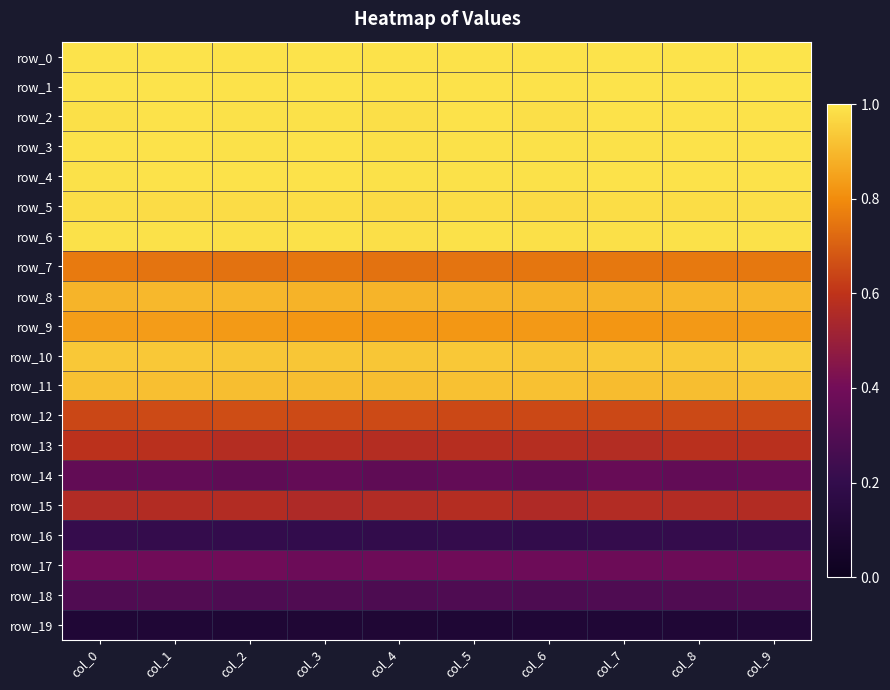

Rank the series by their maximum value, from highest to lowest.

row_1, row_0, row_2, row_4, row_3, row_6, row_5, row_10, row_11, row_8, row_9, row_7, row_12, row_13, row_15, row_17, row_14, row_18, row_16, row_19